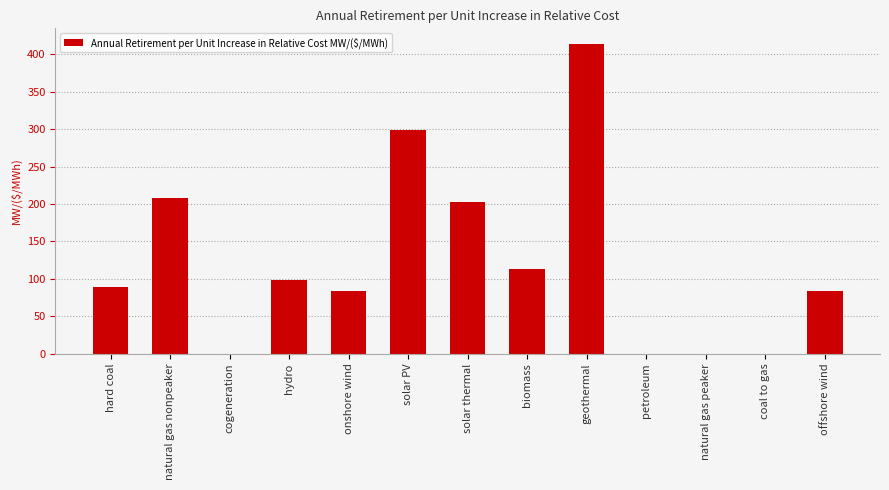

What is the approximate value at hydro?

98.2